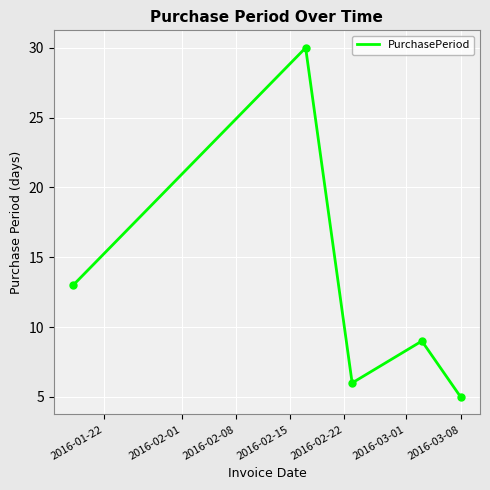

What is the greatest value displayed?

30